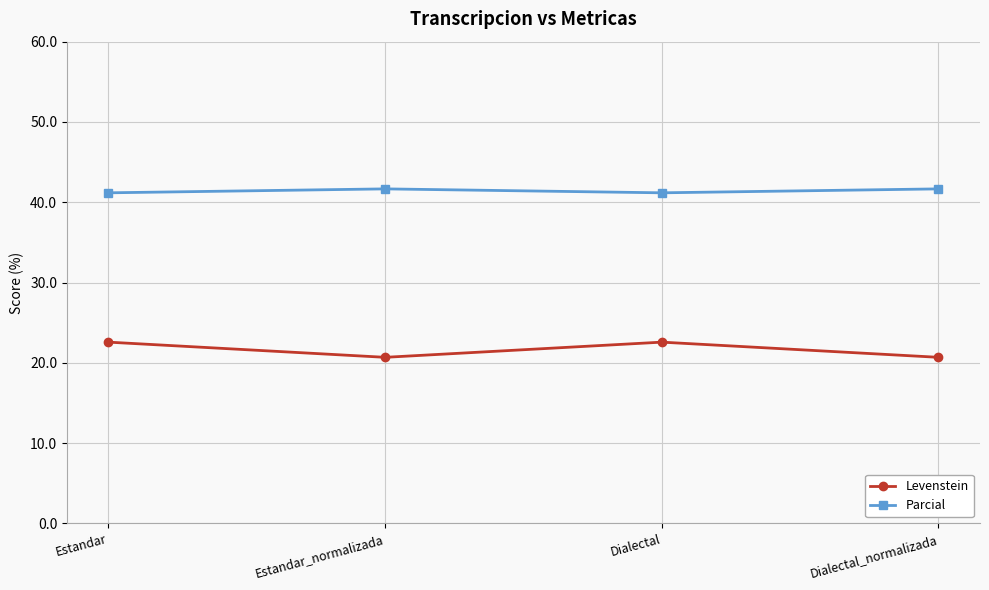

Does the chart display data point markers on the line(s)?

Yes